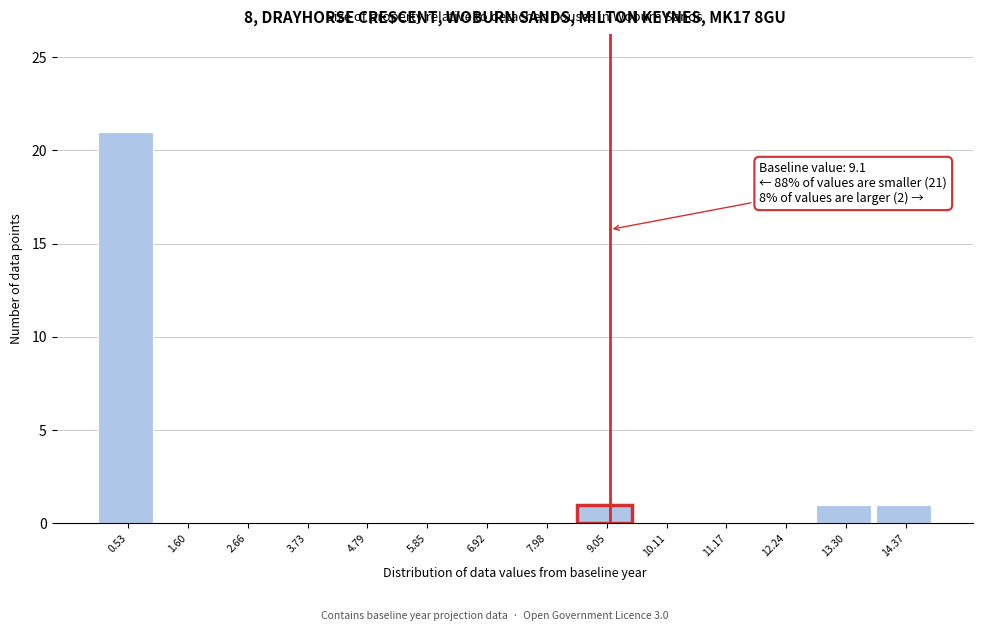

Which range on the x-axis has the tallest bar?

0.0 to 1.0